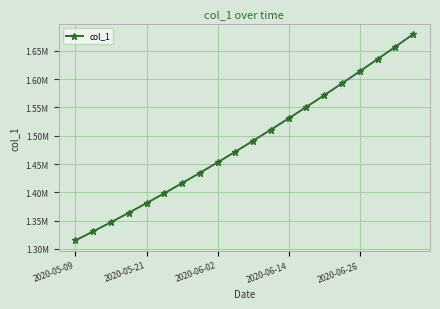

Does the chart have visible grid lines?

Yes